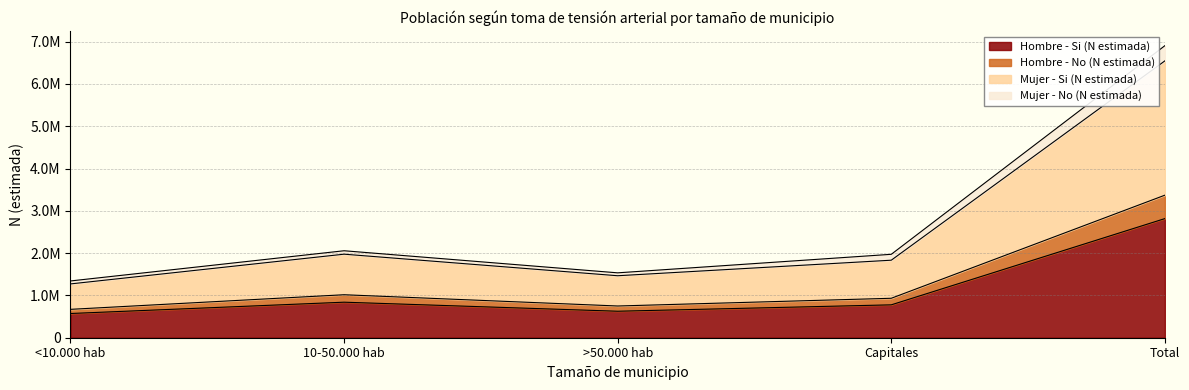

Does the chart have visible grid lines?

Yes